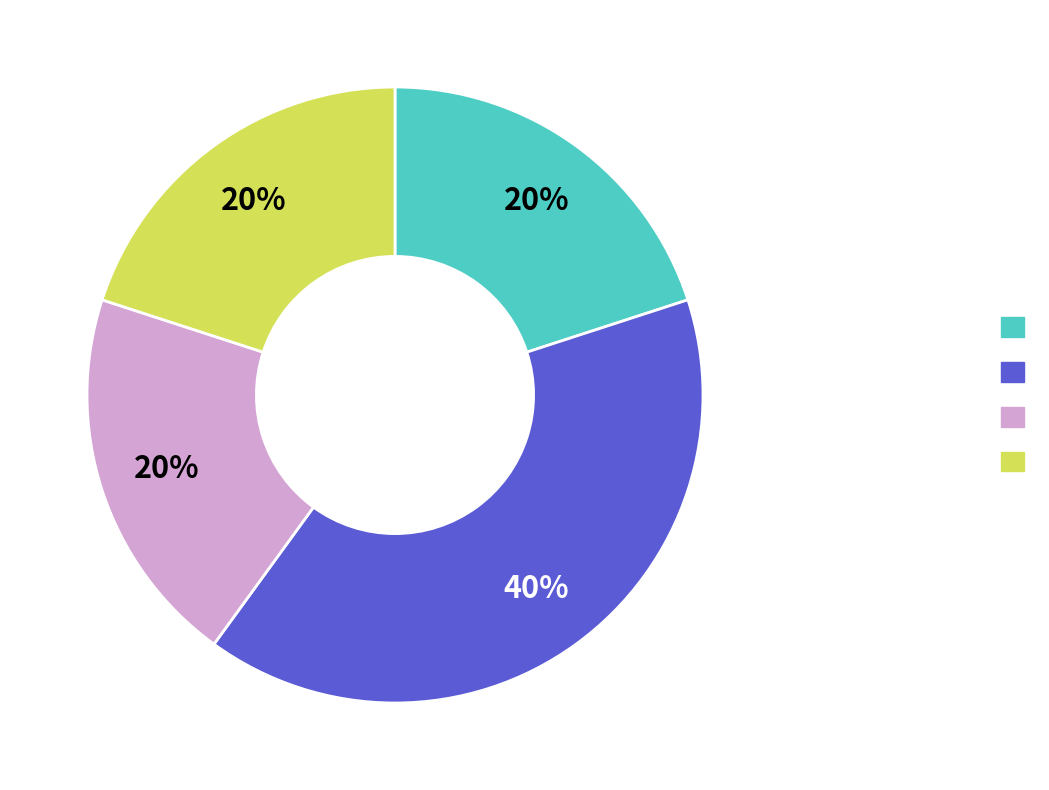

Does any single category account for the majority?

No